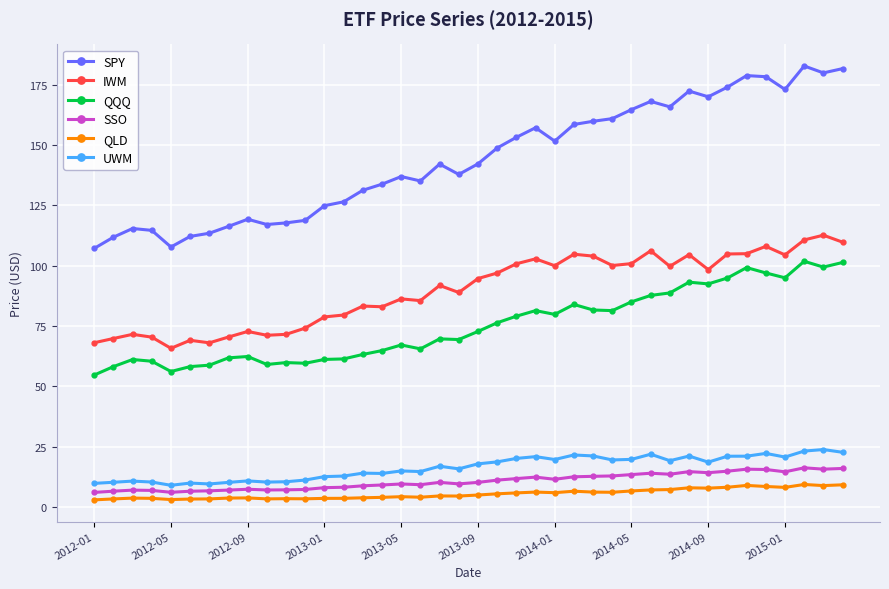

True or false: QQQ and IWM cross at least once.

False